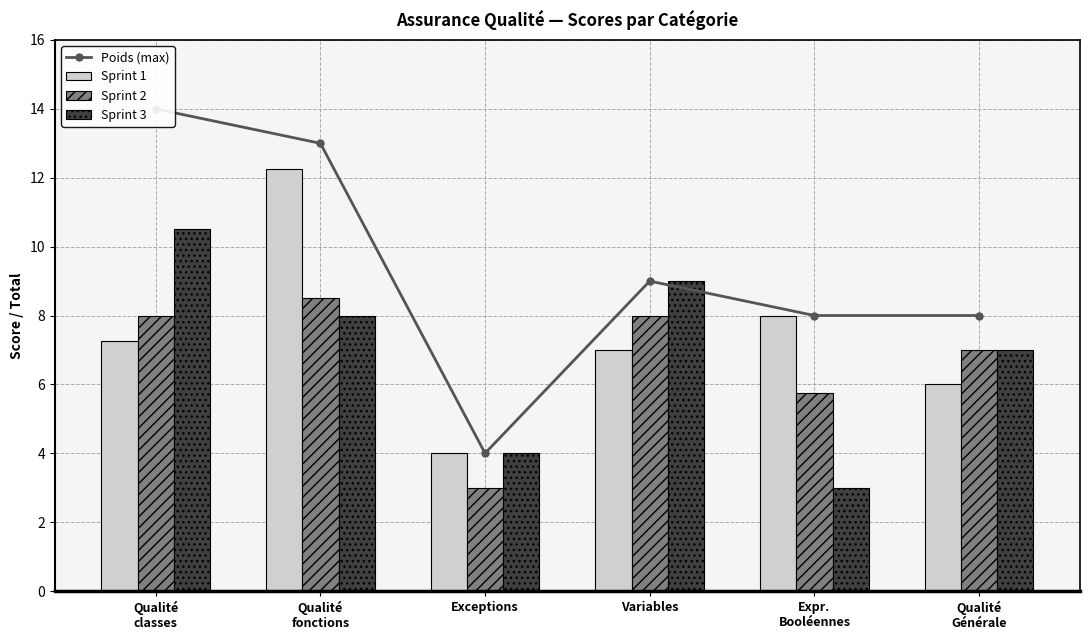

How many series are shown in this chart?

4